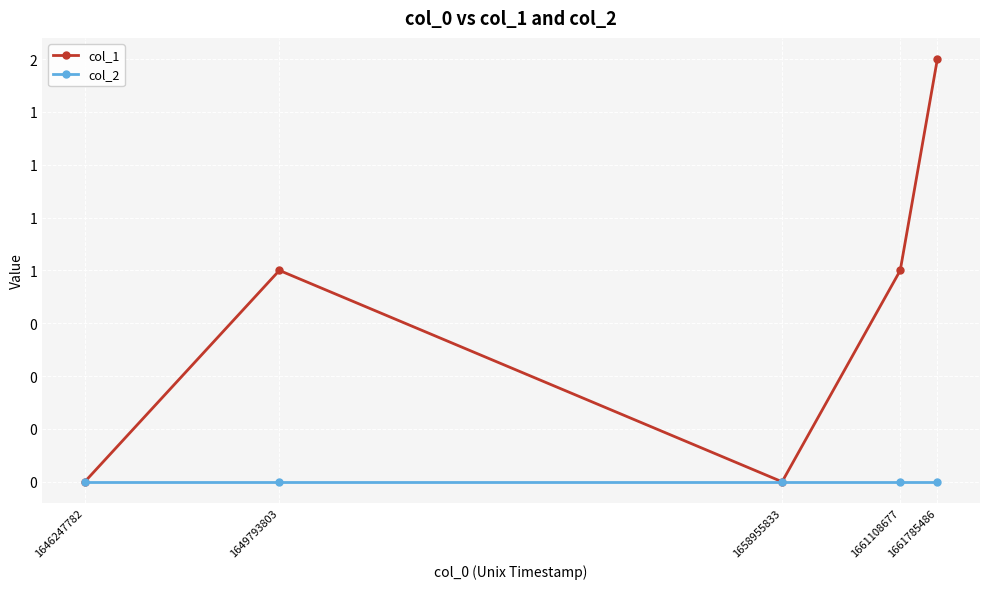

The value of col_2 at 1661785486 is 0. True or false?

True